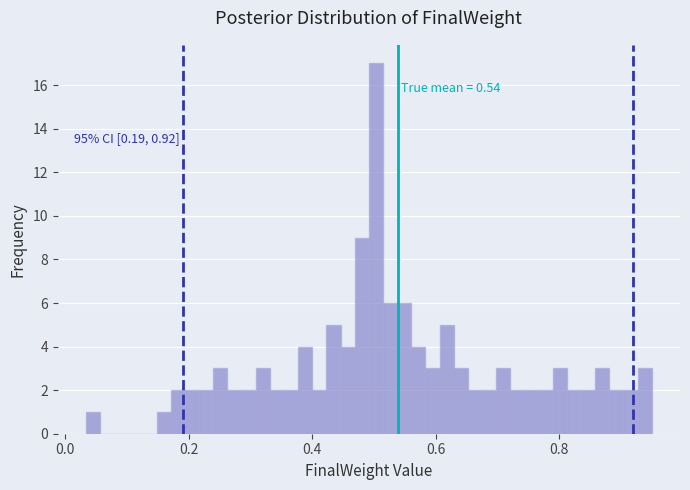

Read against the x-axis, roughly where is the centre of the tallest bar?

0.50